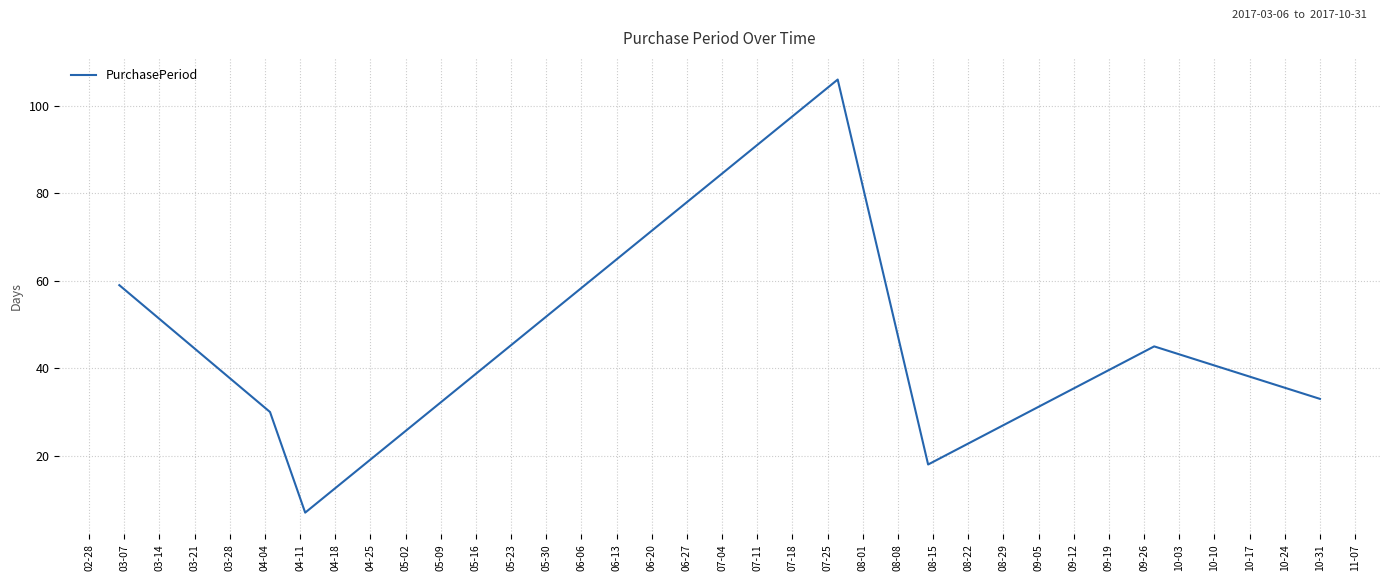

What is the minimum value shown in the chart?

7